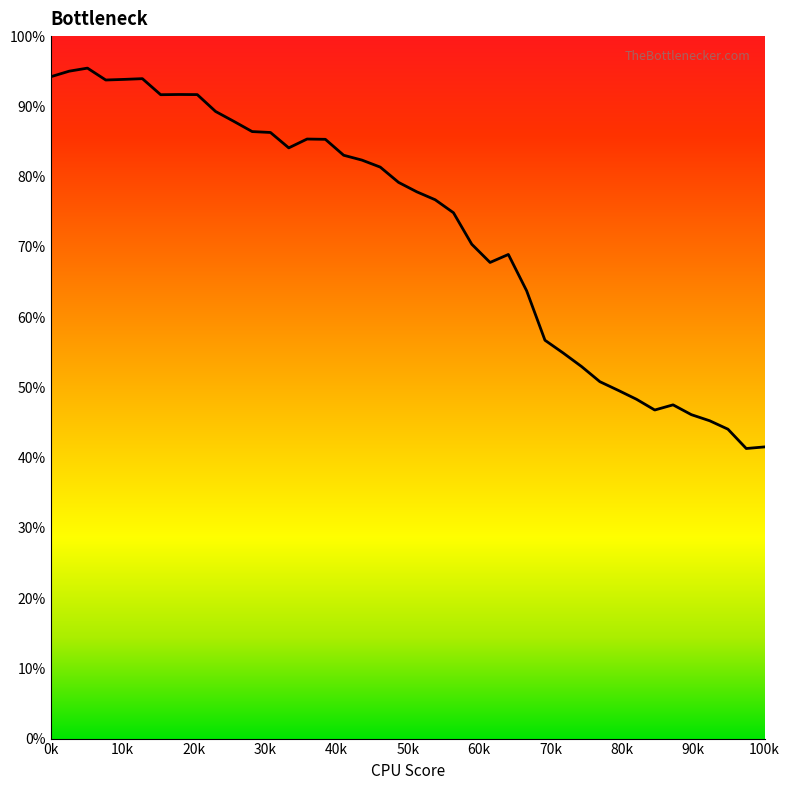

What is the maximum value shown in the chart?

95.4